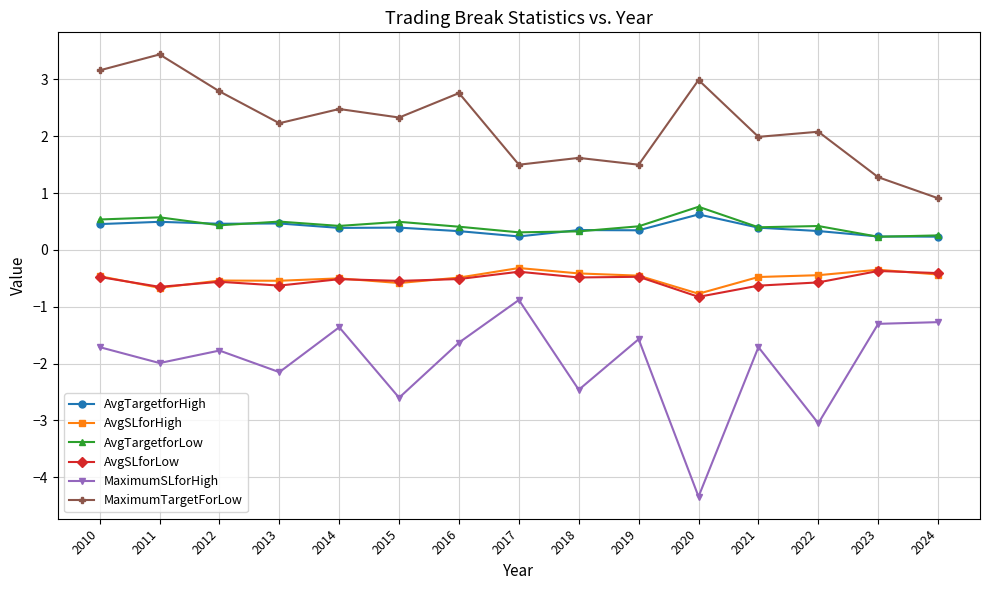

What is the spread (max minus min) of values at 2019?

3.1